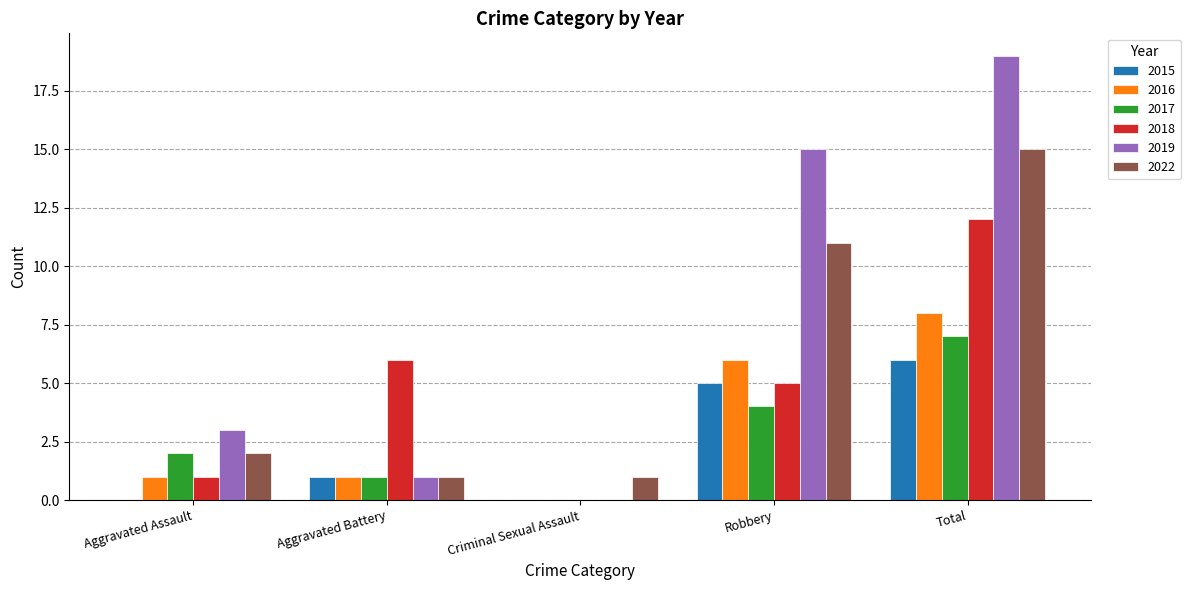

Is the value of 2019 at Total greater than the value of 2022 at Robbery?

Yes